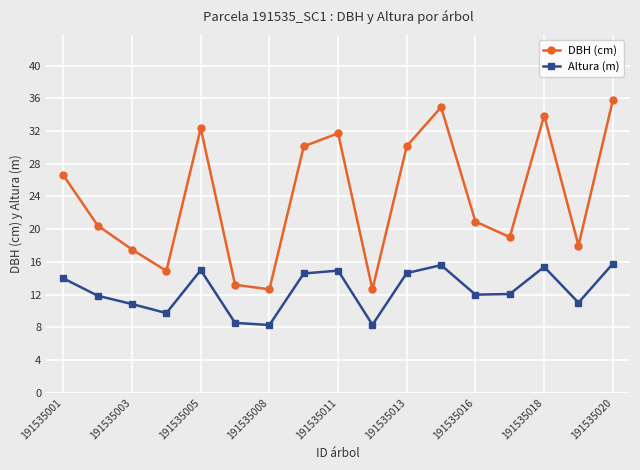

Which series has the largest total across all categories?

DBH (cm)